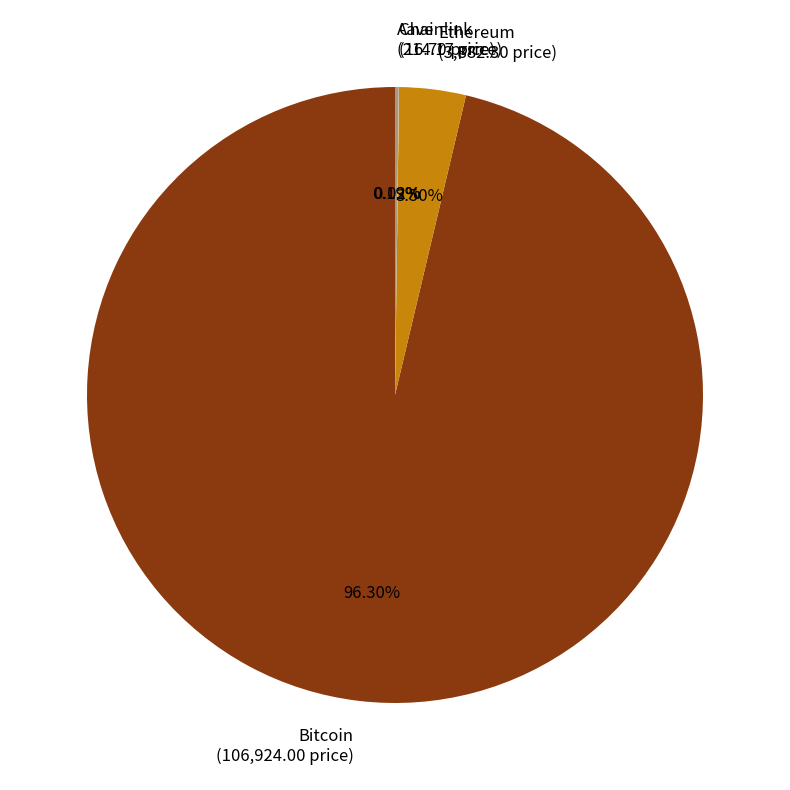

Does Ethereum (3,882.30 price) account for over 50% of the chart?

No